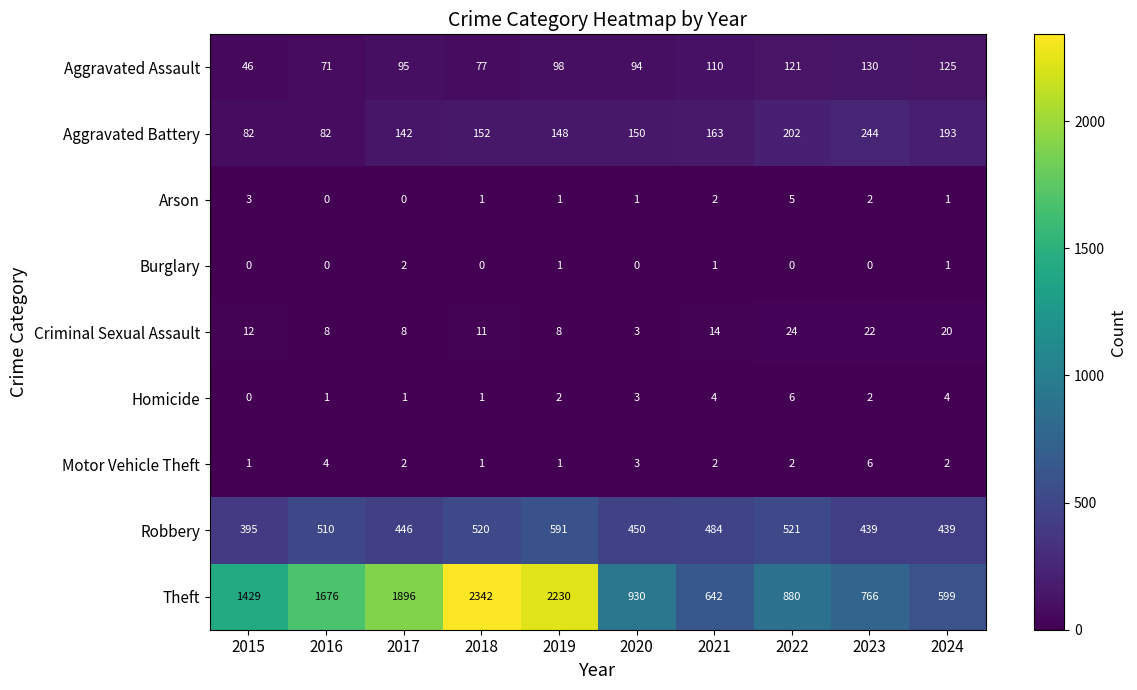

What is the total value across all series at 2016?

2352